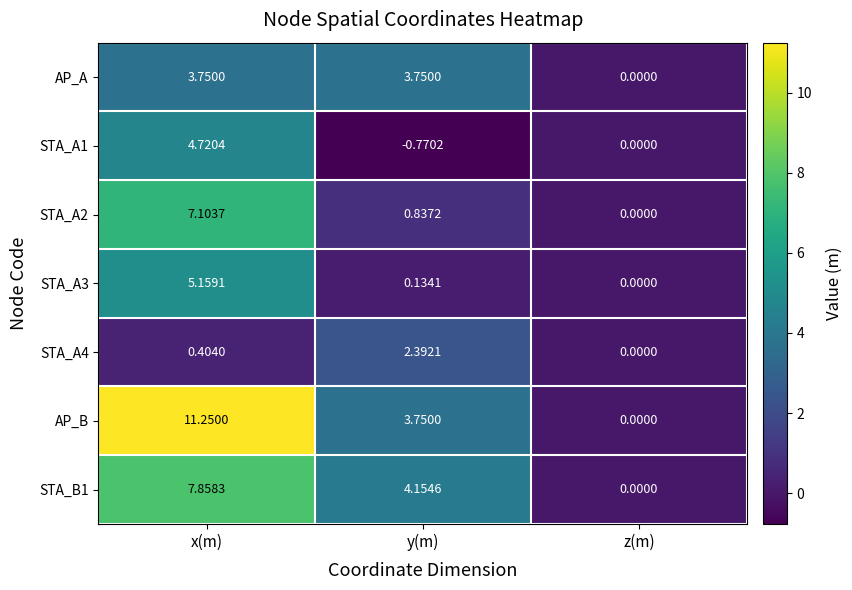

Where is STA_A4 nearest to the value 1?

x(m)